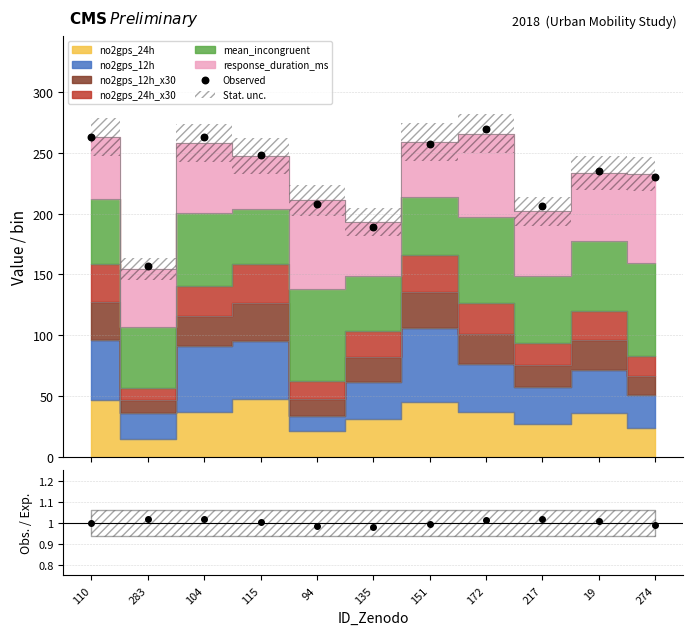

What is the change in value from 115 to 151?

+9.4